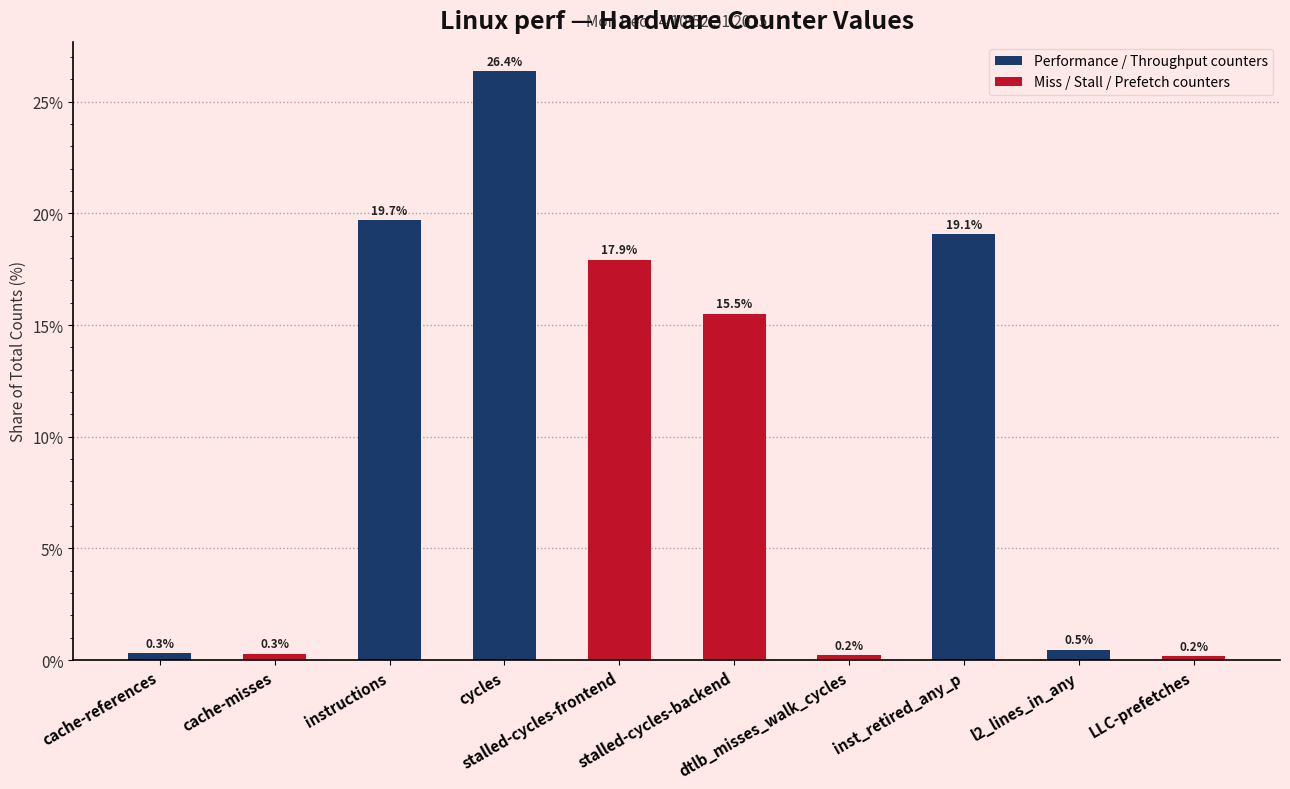

How many categories are shown in the chart?

10